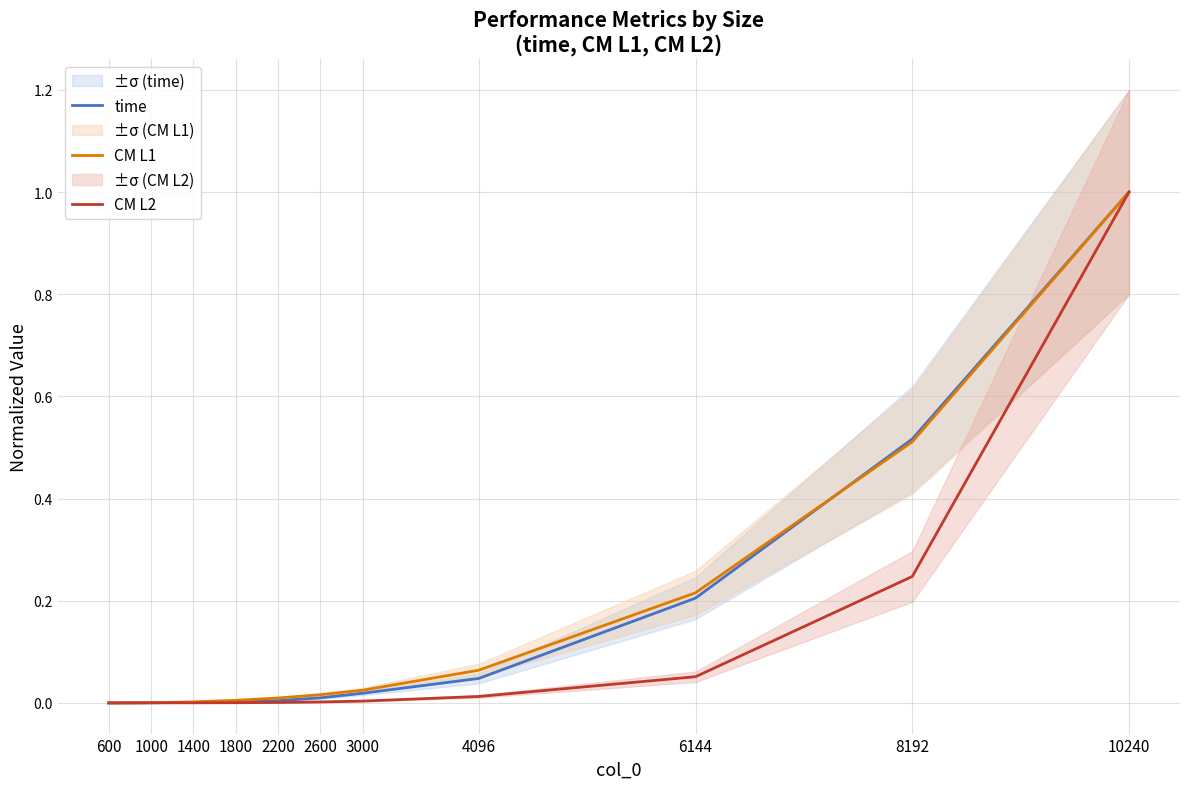

Reading right to left, list all the values displayed in this chart.

time: 10240=1.0	8192=0.5	6144=0.2	4096=0.0	3000=0.0	2600=0.0	2200=0.0	1800=0.0	1400=0.0	1000=0.0	600=0.0
CM L1: 10240=1.0	8192=0.5	6144=0.2	4096=0.1	3000=0.0	2600=0.0	2200=0.0	1800=0.0	1400=0.0	1000=0.0	600=0.0
CM L2: 10240=1.0	8192=0.2	6144=0.1	4096=0.0	3000=0.0	2600=0.0	2200=0.0	1800=0.0	1400=0.0	1000=0.0	600=0.0